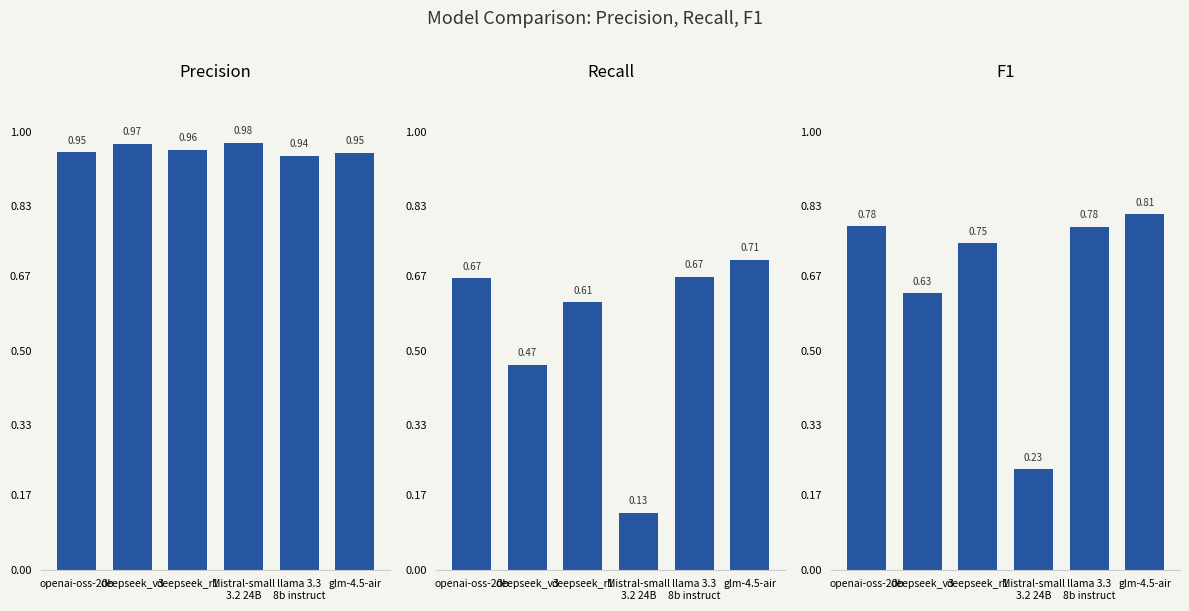

The recall series shows 0.1 at Mistral-small
3.2 24B. True or false?

True